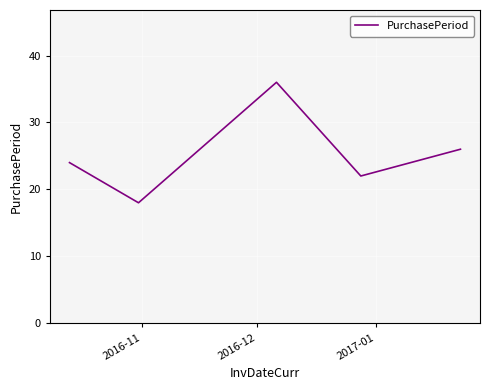

How many lines are shown in the chart?

1